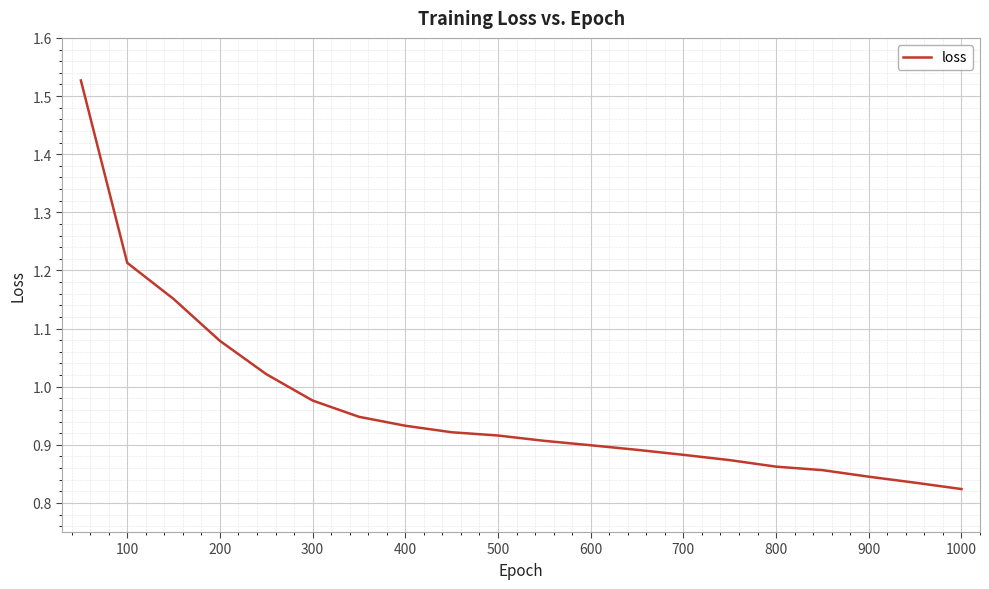

What is the difference between the maximum and minimum values?

0.7